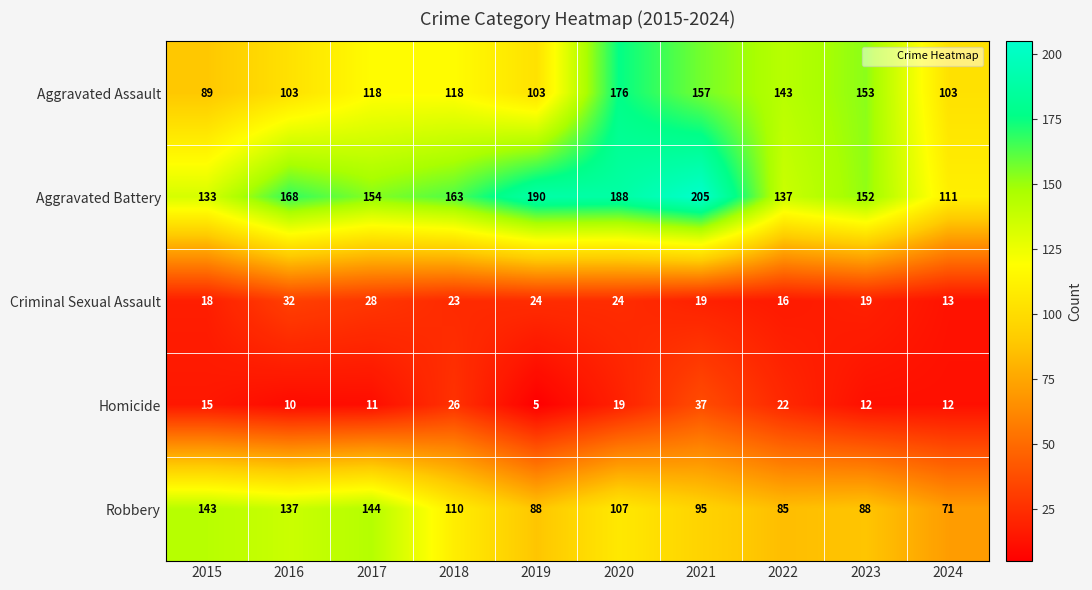

At which category does the chart reach its minimum across all series?

2019